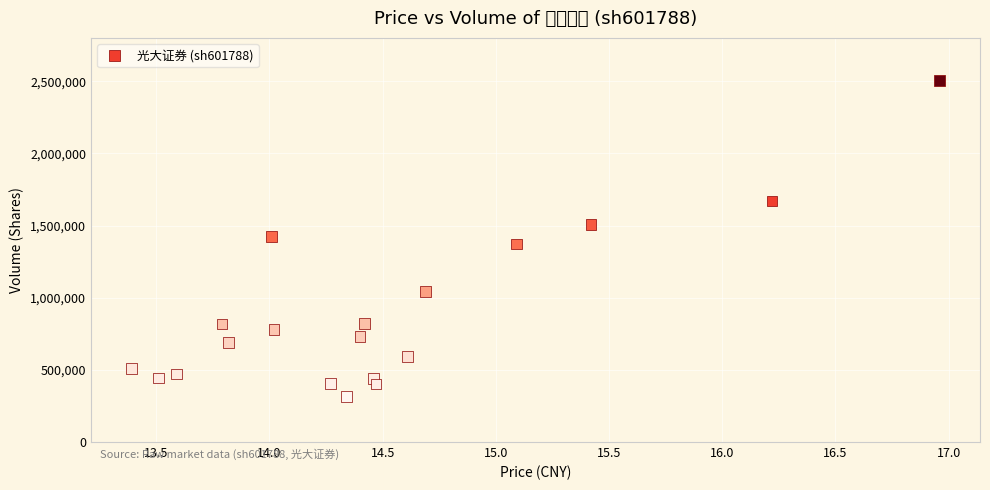

What is the range of Y values (max minus min)?

2191031